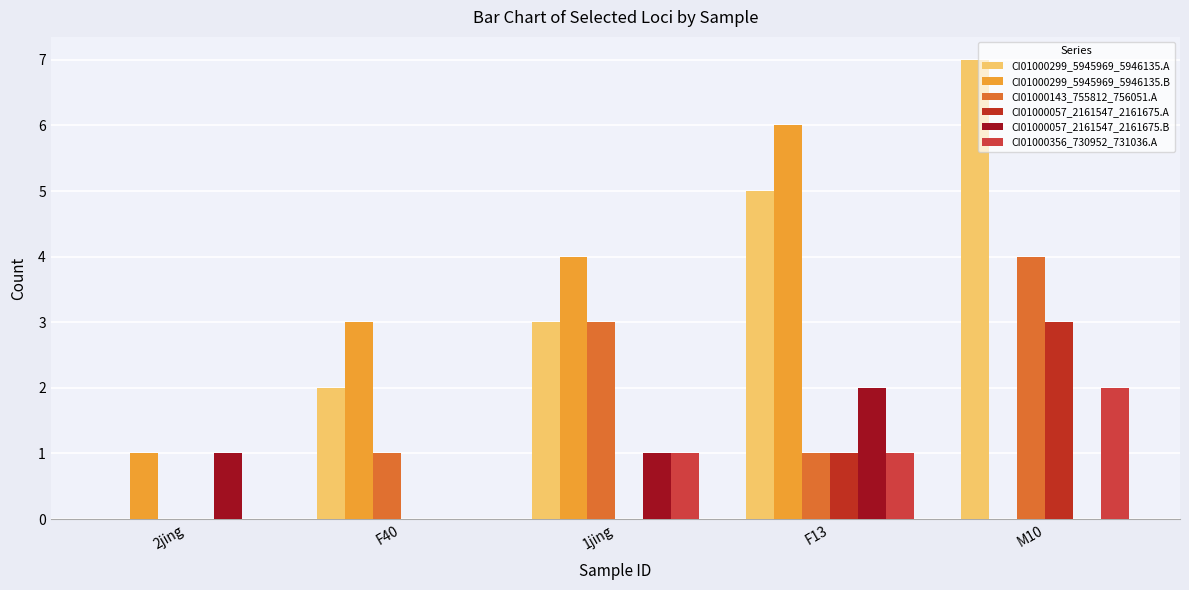

Count the CI01000299_5945969_5946135.B values in the range 1 to 4.

3